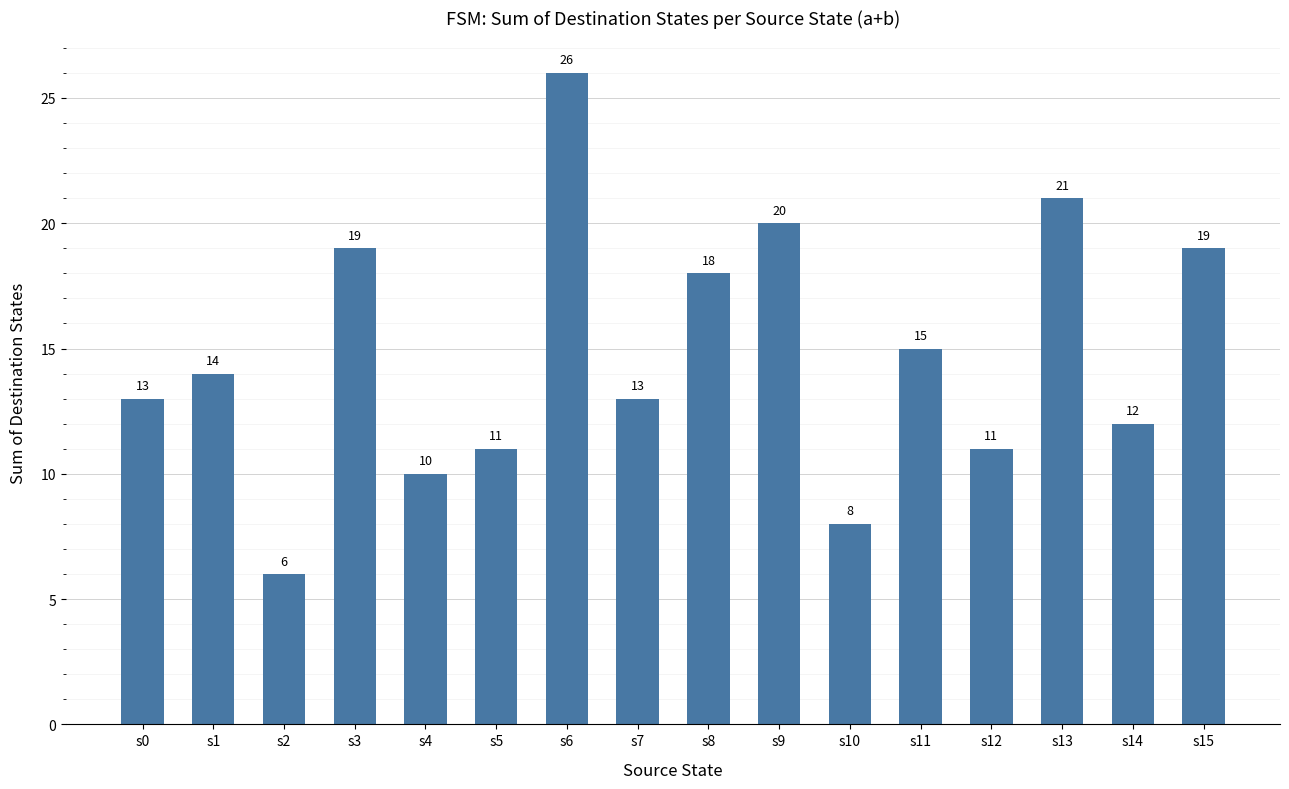

What is the value of the 13th bar from the left?

11